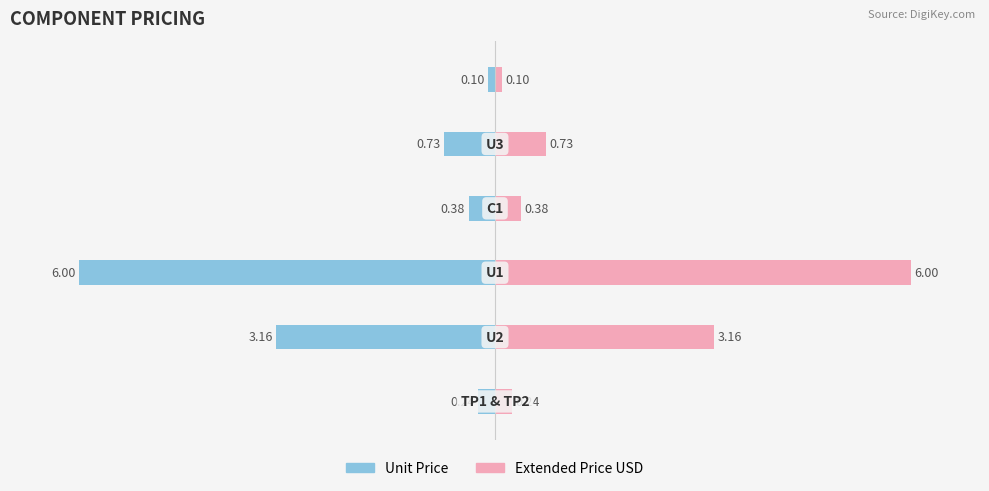

Reading right to left, what are all the values shown in this chart?

Unit Price: -0.1	-0.7	-0.4	-6.0	-3.2	-0.2
Extended Price USD: 0.1	0.7	0.4	6.0	3.2	0.2